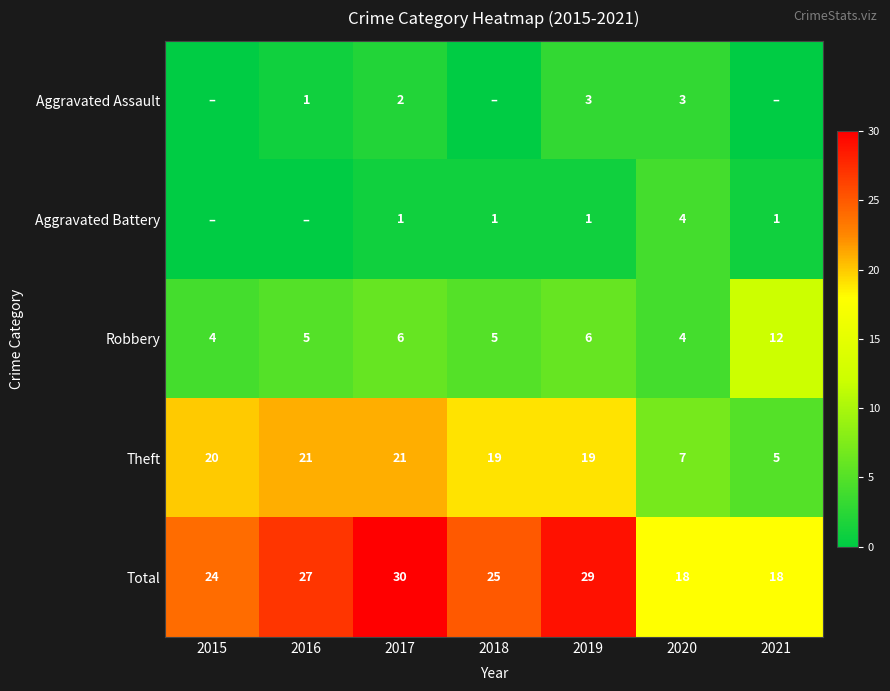

Count the number of data series in this chart.

5